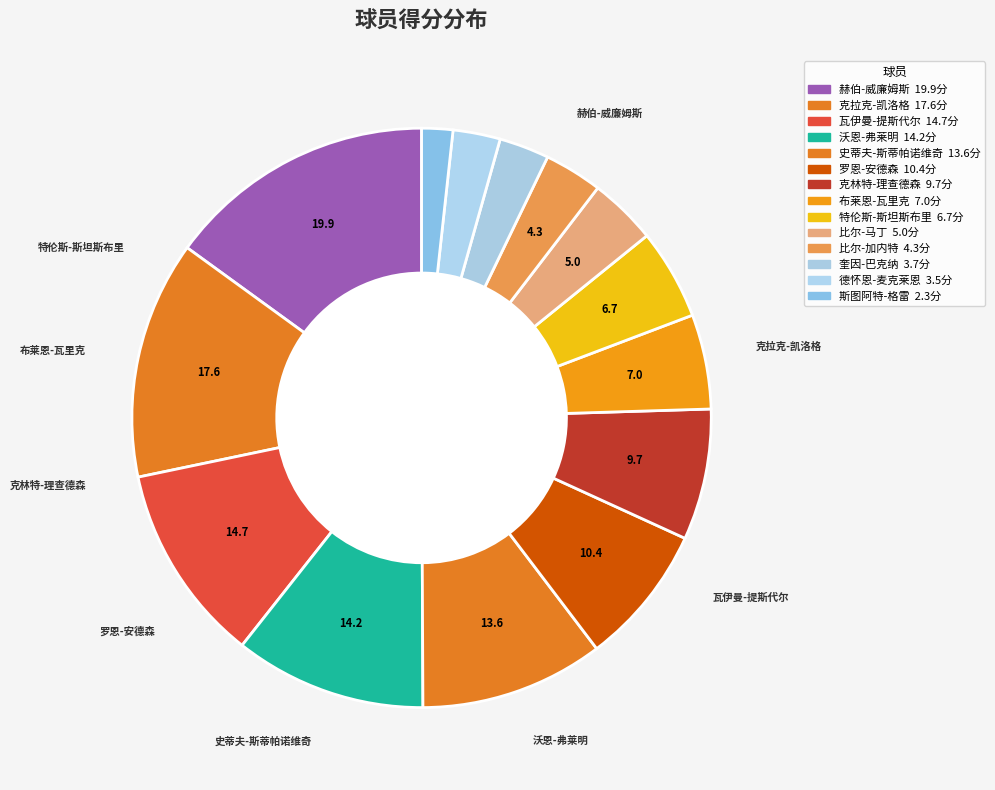

The 比尔-加内特 slice represents 1% of the pie. True or false?

False